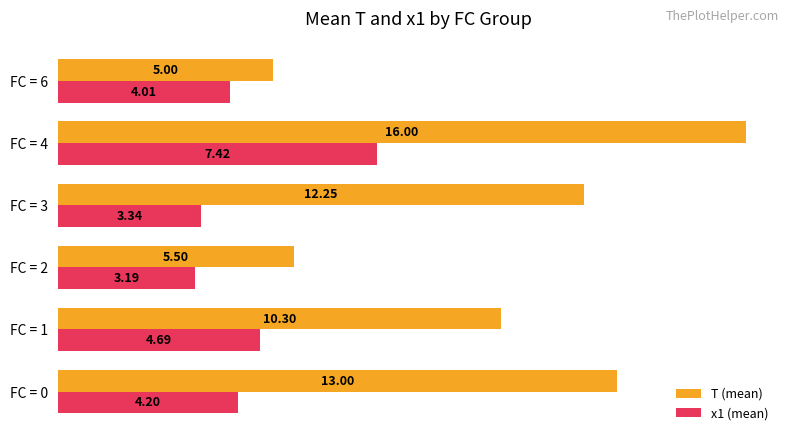

What is the difference between the maximum and minimum values in the x1 (mean) series?

4.2